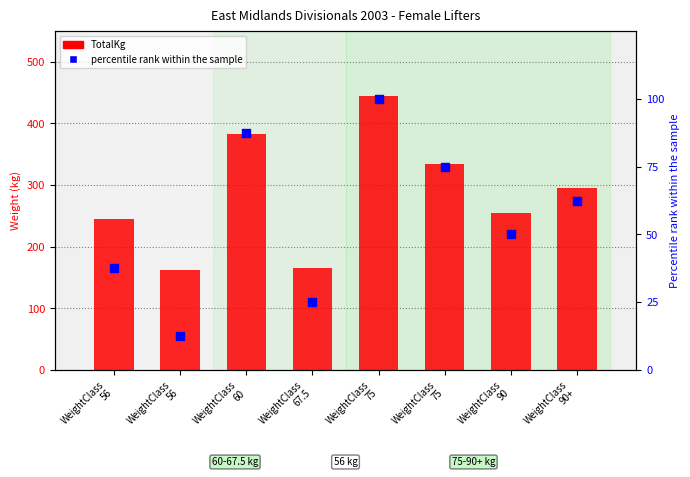

What is the total value across all series at WeightClass
56?

282.5